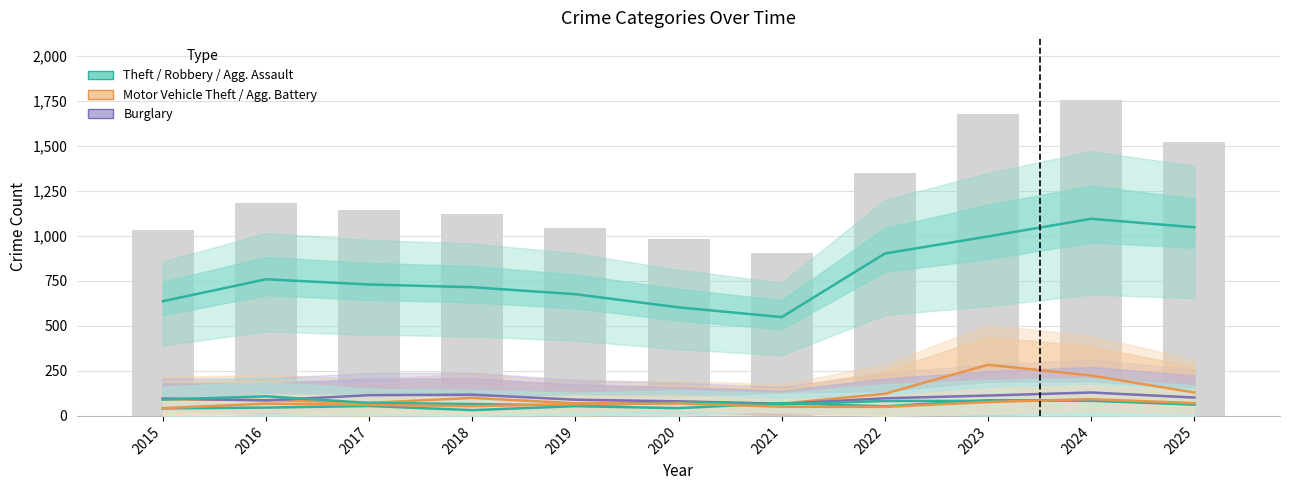

What is the difference between the highest and lowest values at 2016?

713